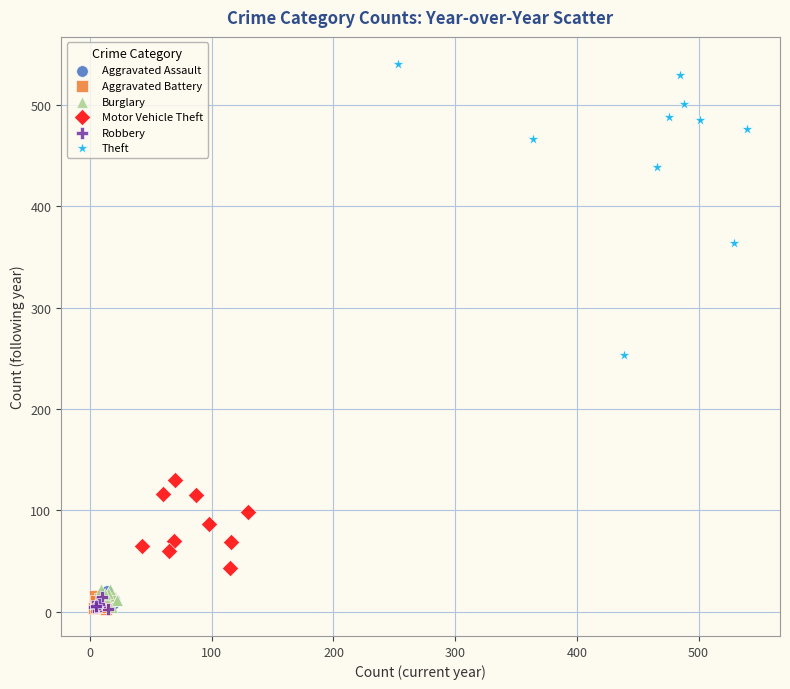

Which series has the widest spread of Y values?

Theft